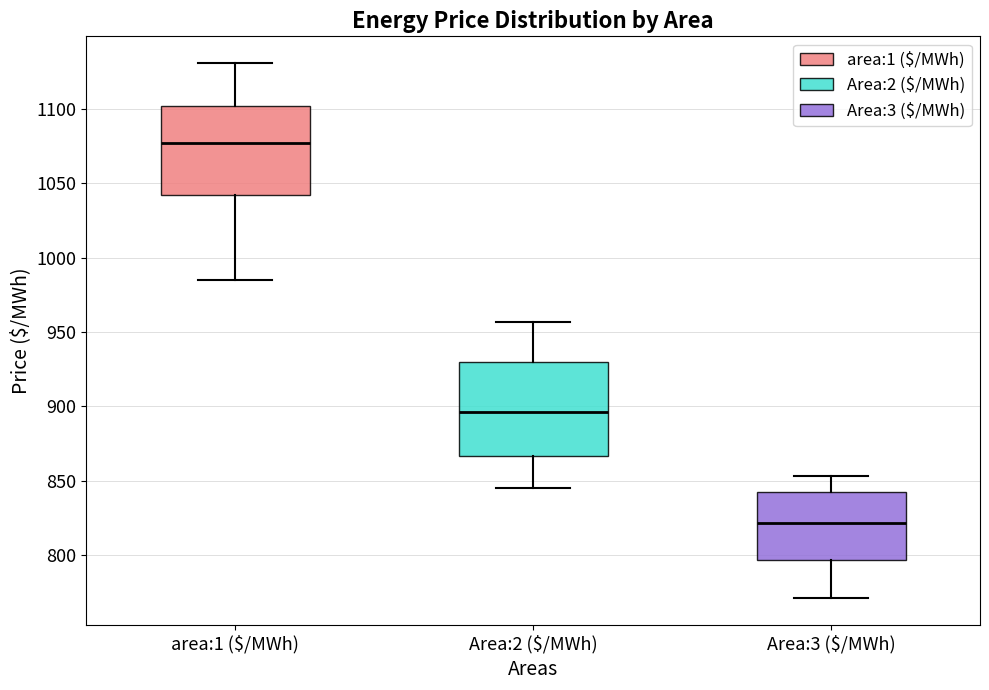

Where does the upper whisker of the box for Area:2 ($/MWh) end on the y-axis? The values are not printed on the chart, so give them approximately, as read against the axis.

955